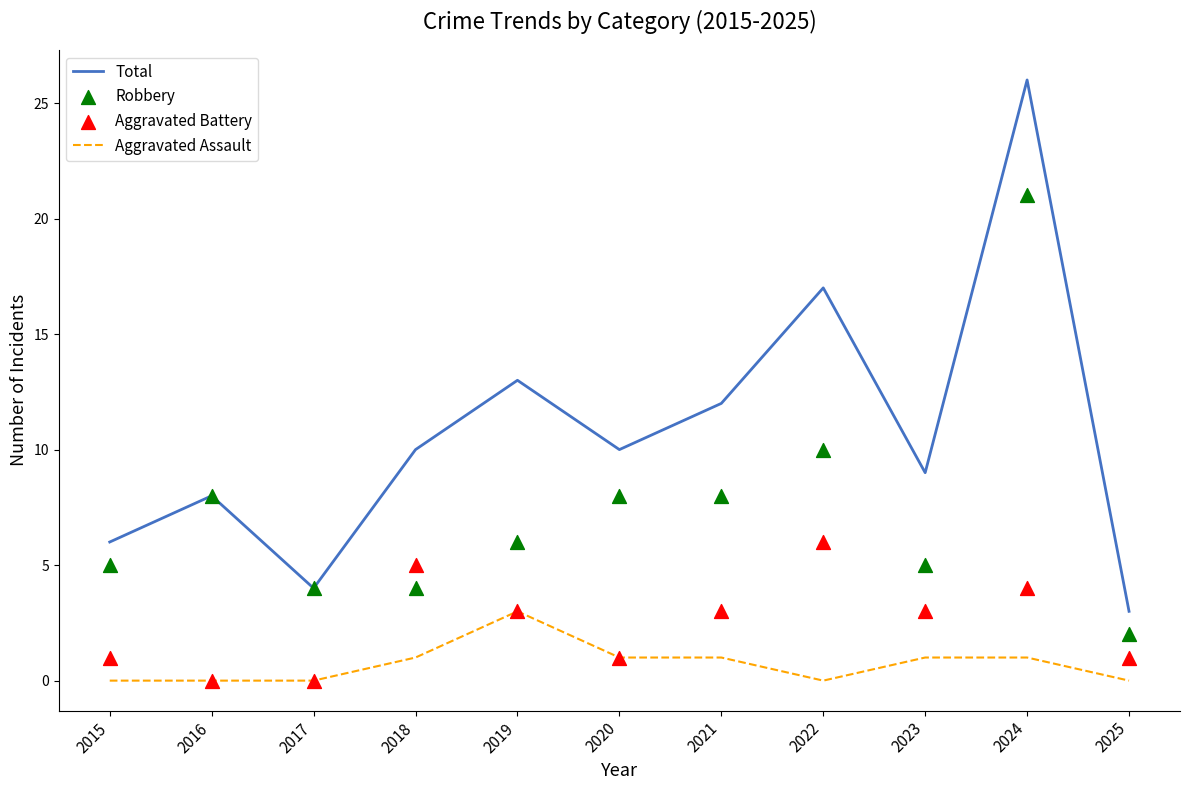

Which series has the largest total across all categories?

Total